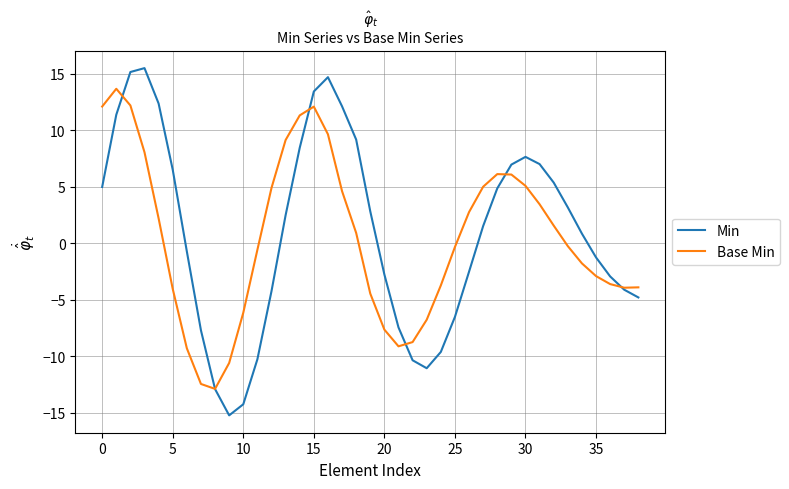

Which series has the widest spread of values?

Min